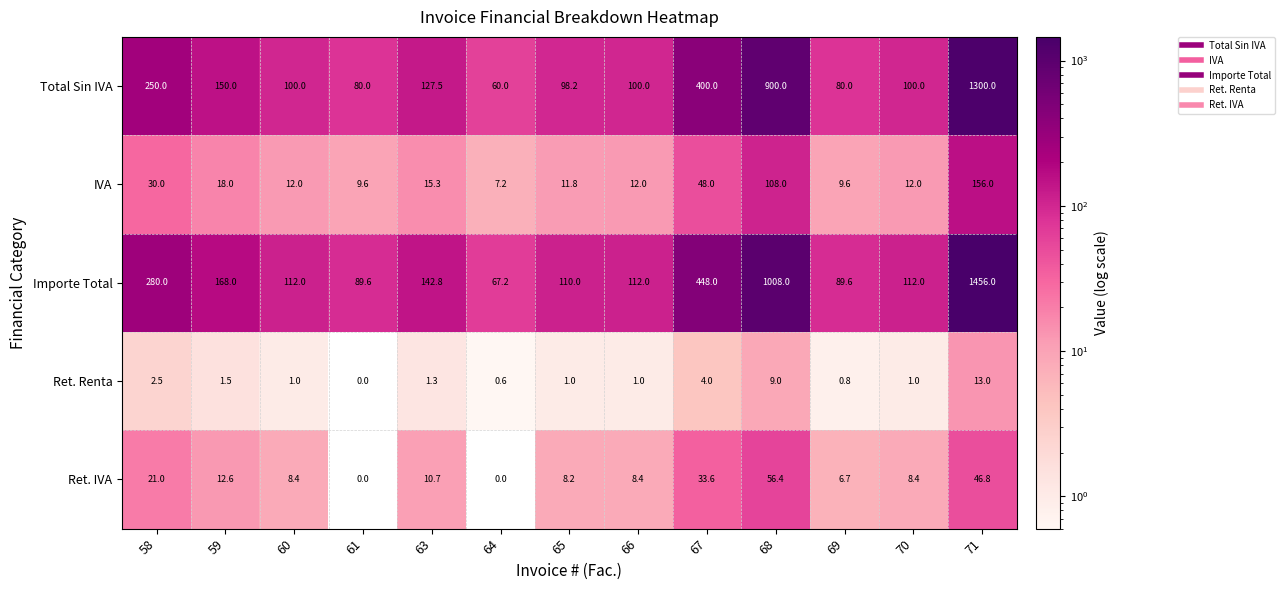

What is the sum of the Total Sin IVA values at 67 and 68?

1300.0